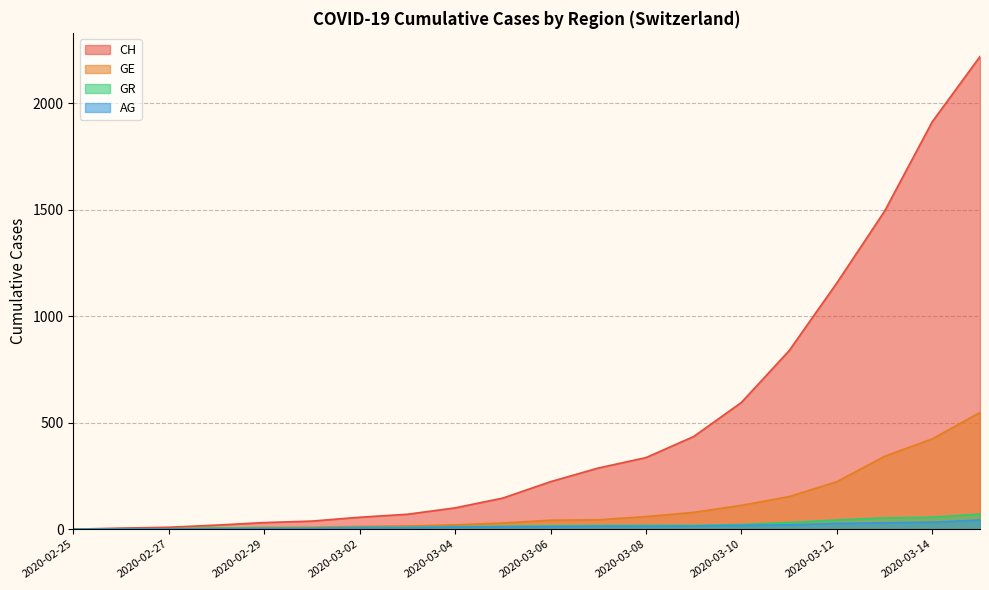

Reading right to left, what are all the values shown in this chart?

CH: 2219	1913	1493	1156	838	595	435	336	287	223	146	100	70	56	38	31	19	9	5	0
GE: 548	424	342	223	153	112	79	59	44	42	29	20	15	13	9	8	4	1	1	0
AG: 43	33	30	27	20	18	15	14	14	12	11	10	7	7	4	3	1	1	1	0
GR: 71	56	53	43	31	22	18	18	17	16	14	12	9	9	6	6	6	2	2	0